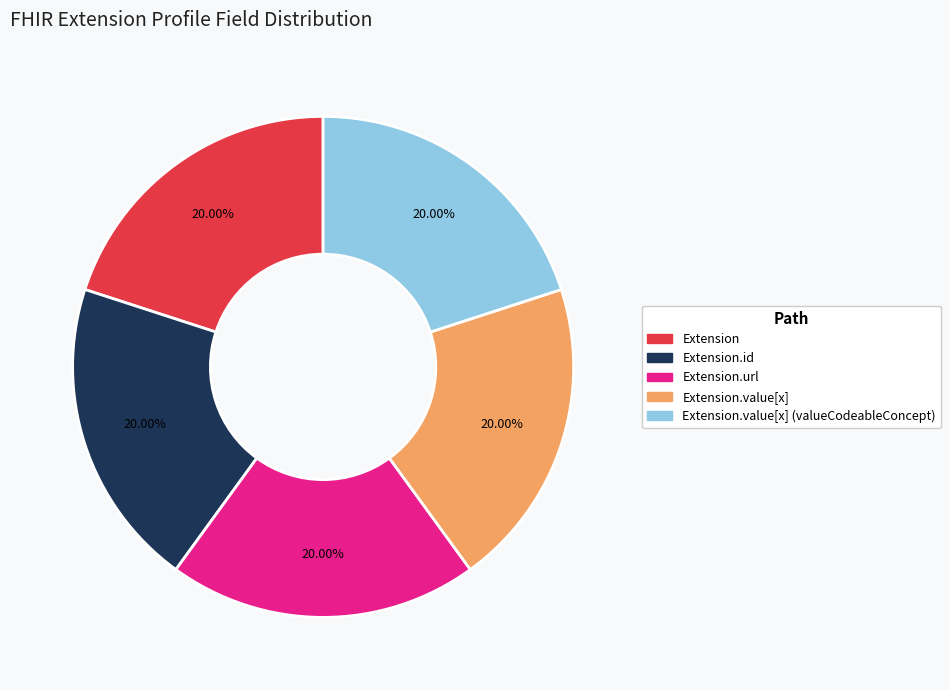

Is there any slice that represents more than half of the pie?

No